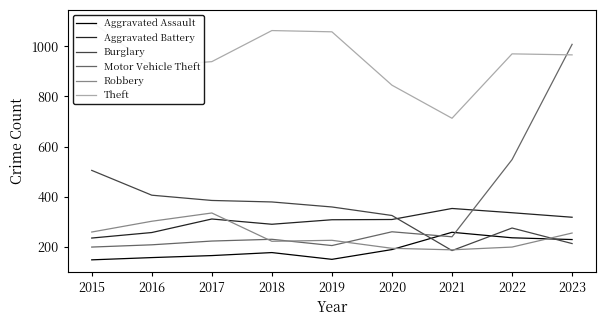

After their last crossing, which series has the higher values: Motor Vehicle Theft or Burglary?

Motor Vehicle Theft